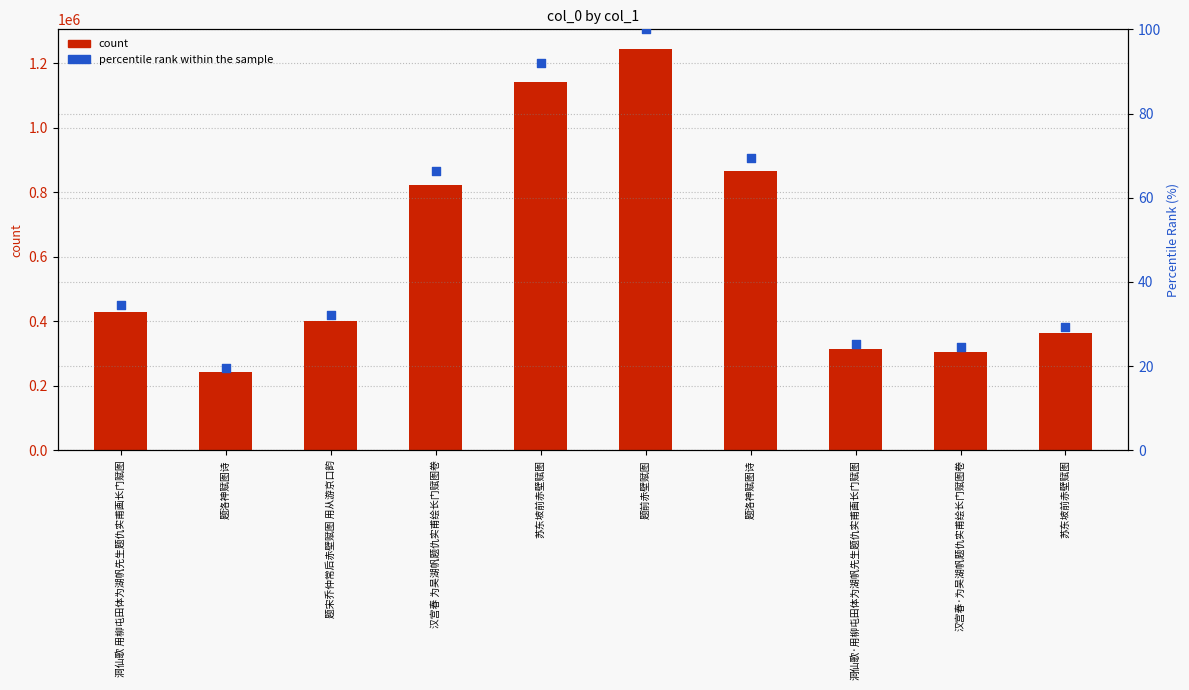

What are all the series names shown in the legend?

count, percentile rank within the sample